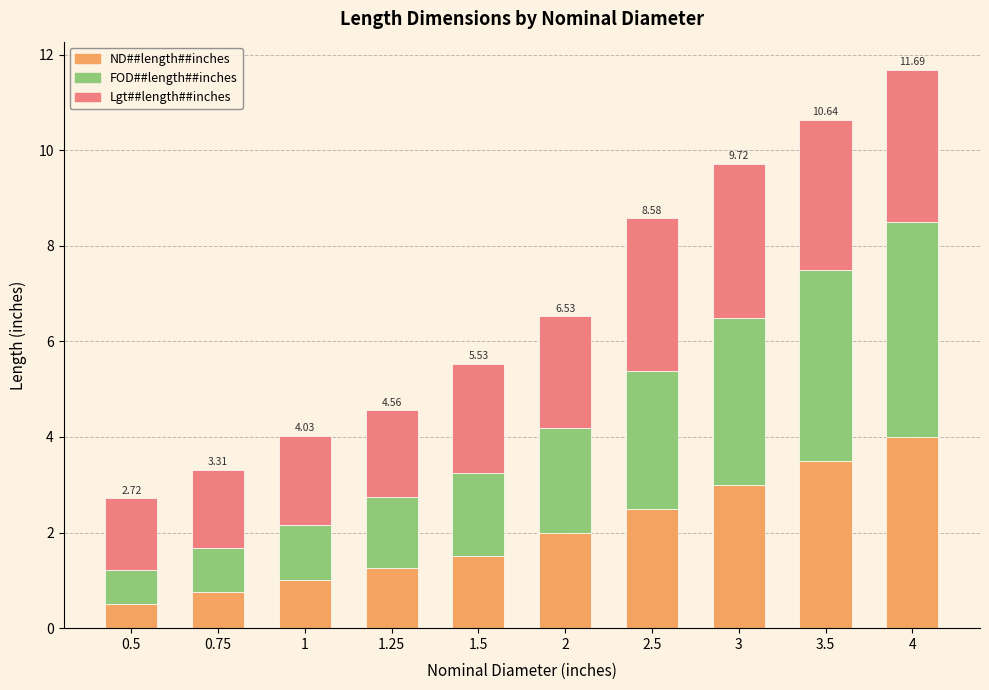

At which category is the sum across all series the highest?

4